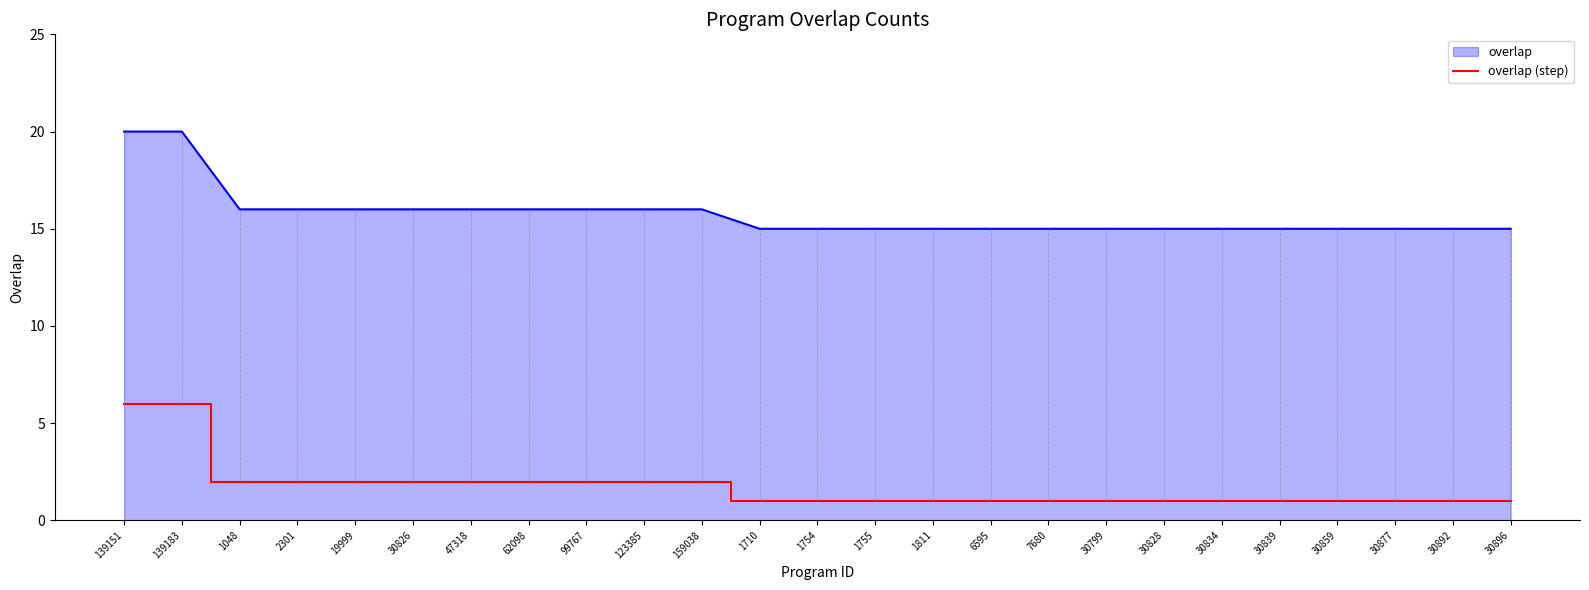

Rank the series by their average value, from highest to lowest.

overlap, overlap (step)